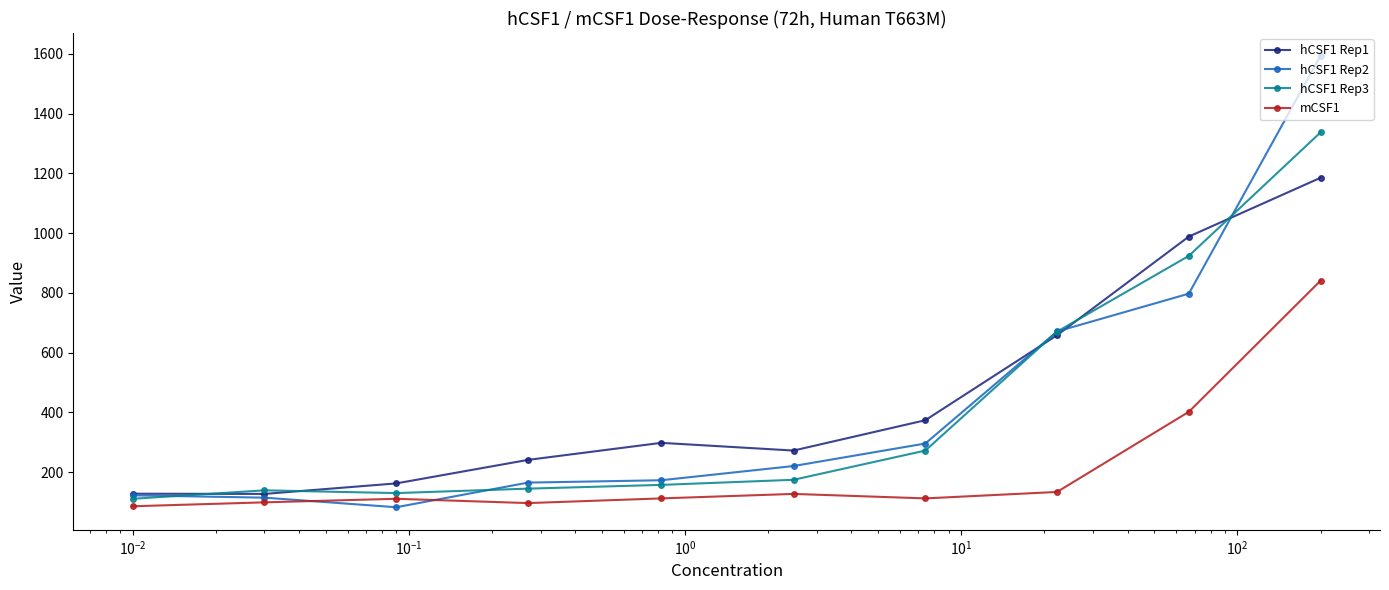

What are all the series names shown in the legend?

hCSF1 Rep1, hCSF1 Rep2, hCSF1 Rep3, mCSF1